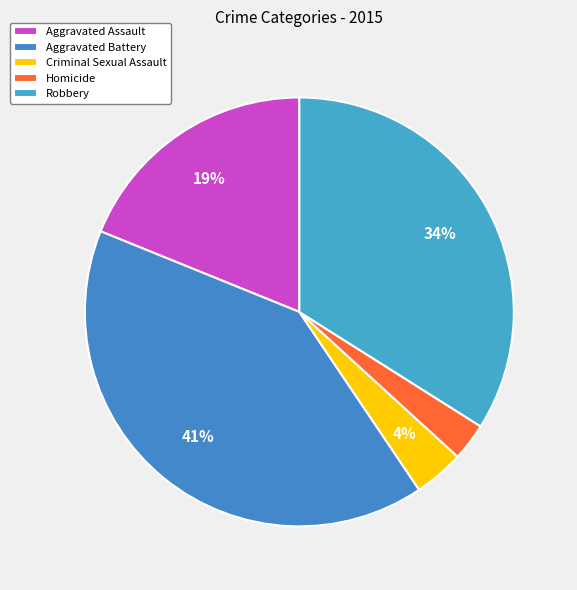

Does Aggravated Assault represent more than half of the total?

No